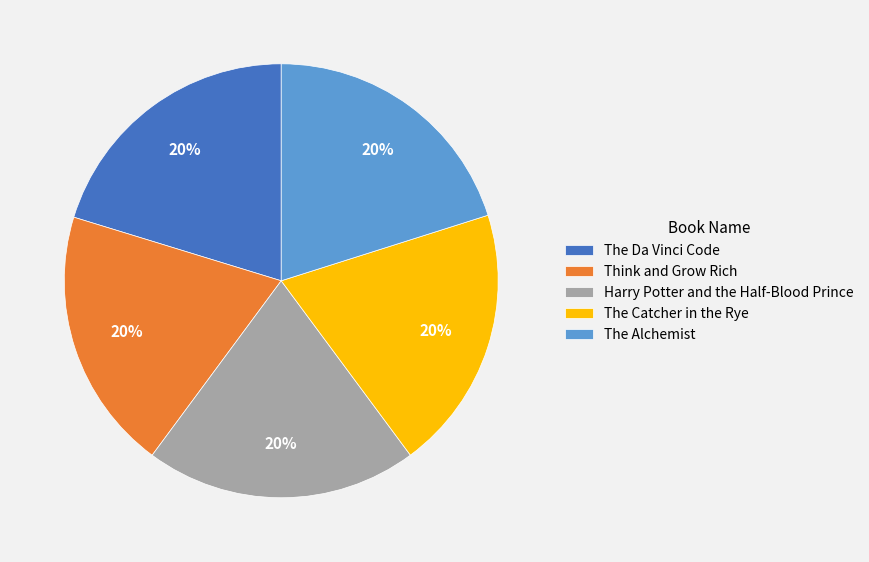

To the nearest percent, what is the combined percentage of The Catcher in the Rye and The Da Vinci Code?

40%